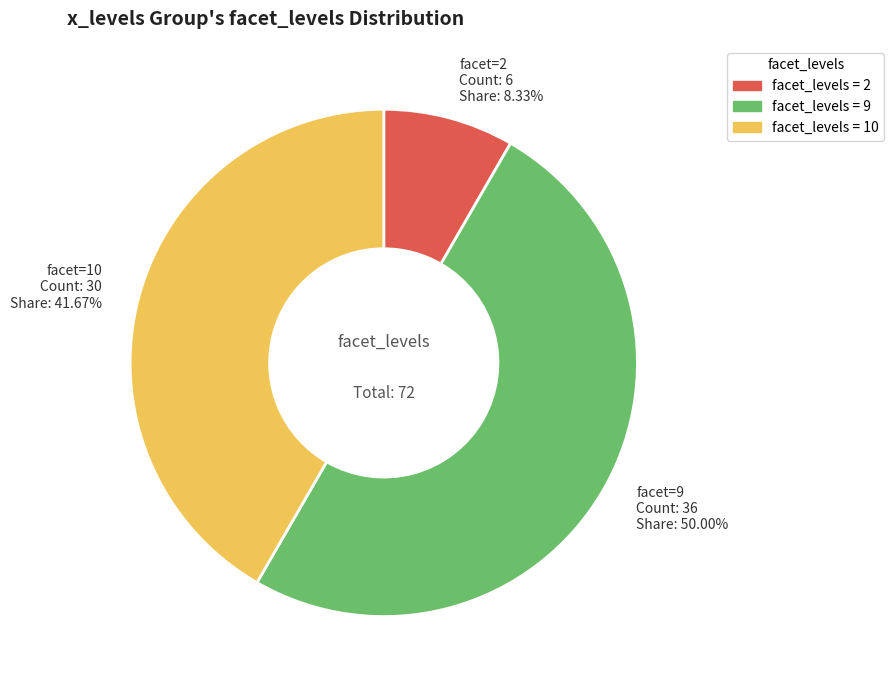

To the nearest percent, what is the average slice percentage?

33%